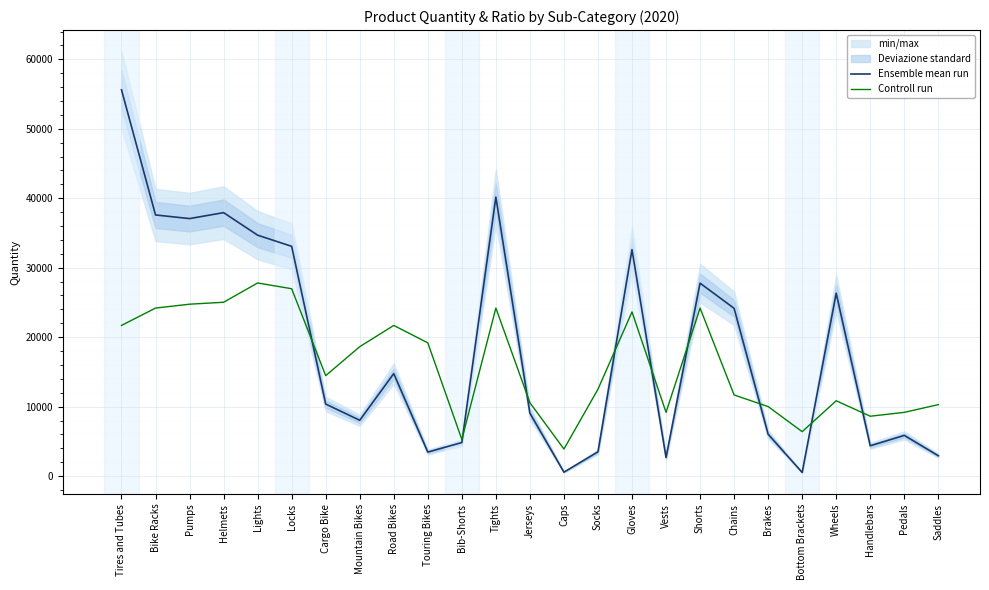

At which category does the chart reach its peak across all series?

Tires and Tubes